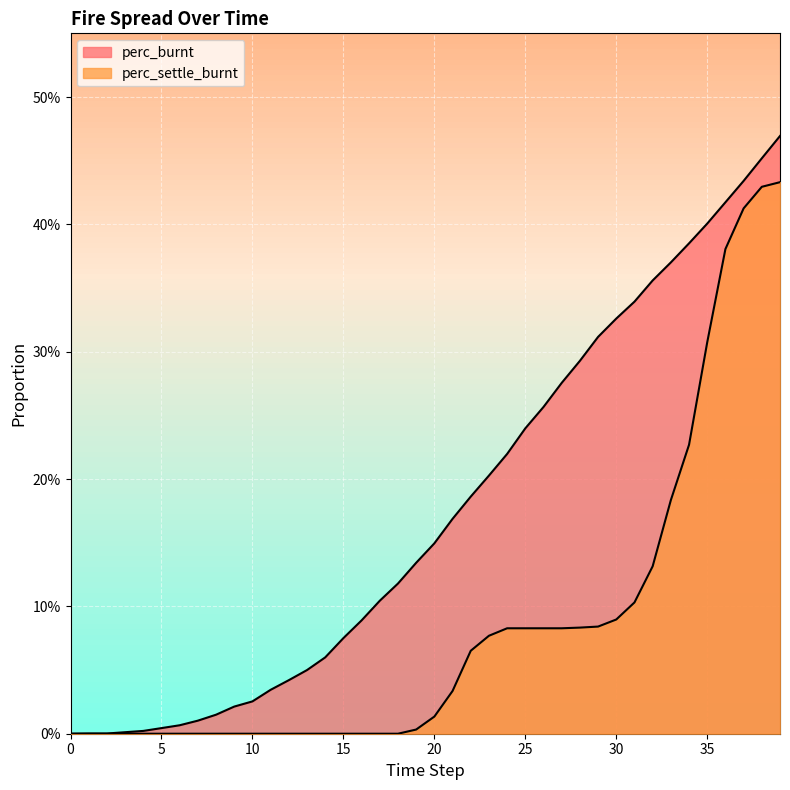

At how many categories does at least one series exceed 0?

39